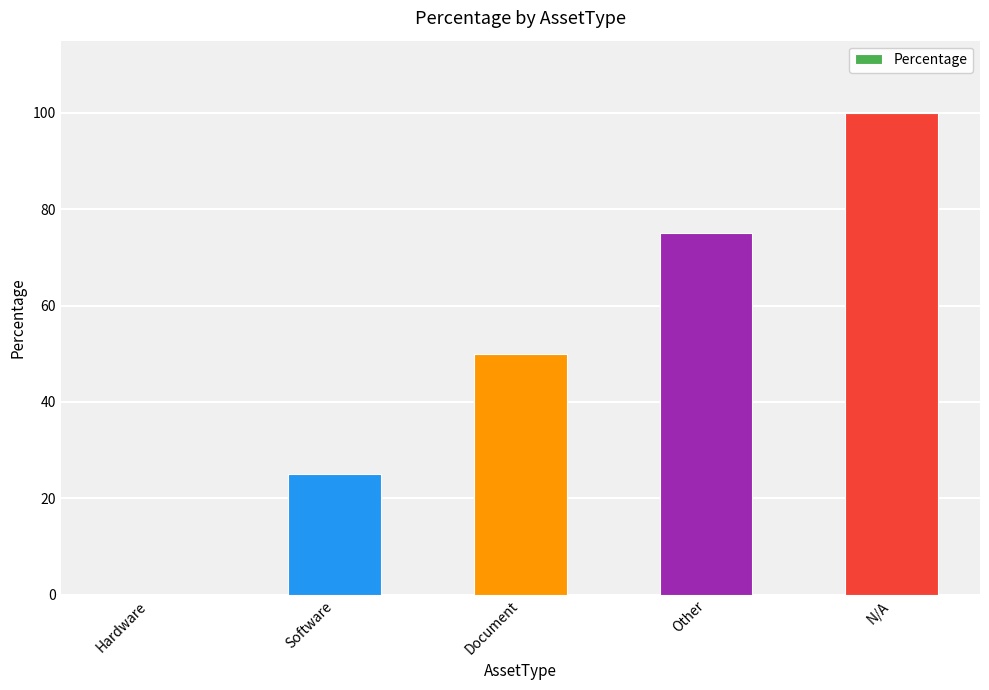

Is it true that the value at Document is 67?

False